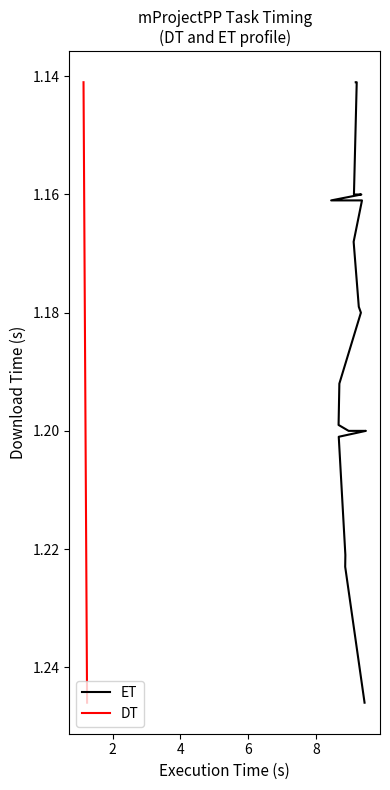

True or false: DT and ET cross at least once.

False